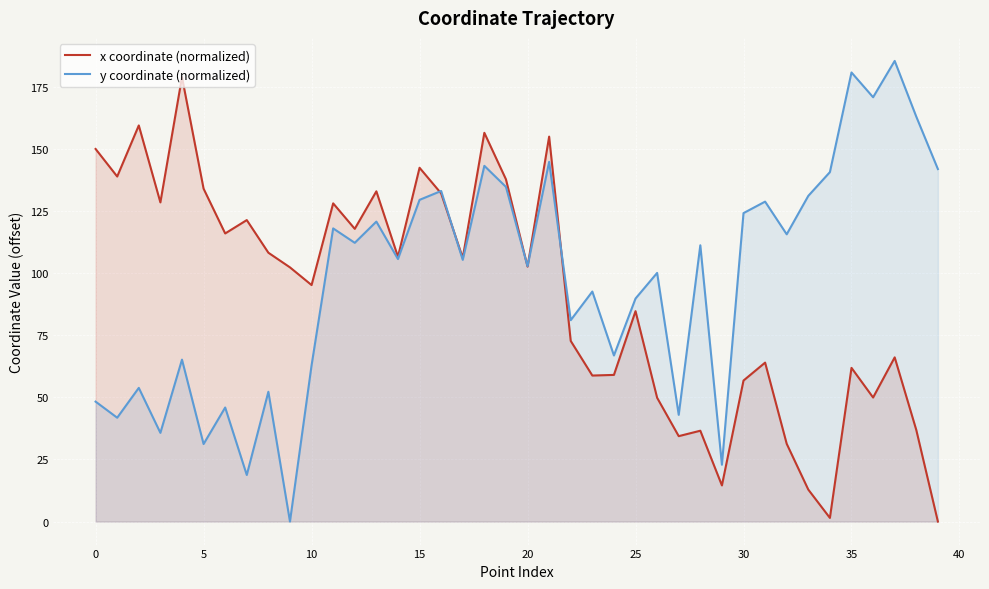

How many values in y coordinate (normalized) are above zero?

39